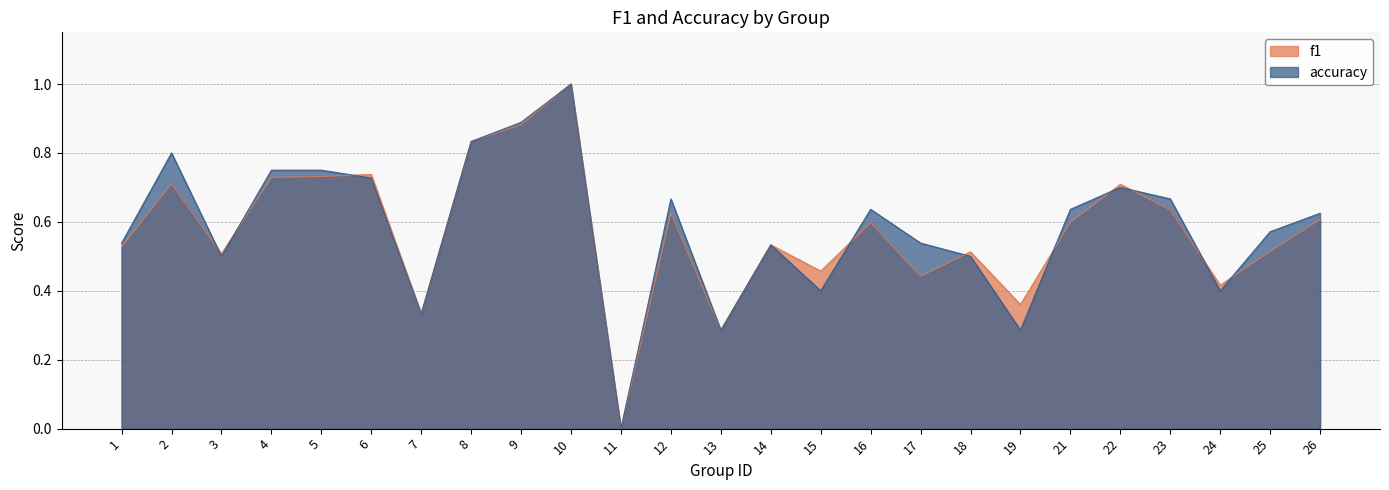

What are all the series names shown in the legend?

f1, accuracy